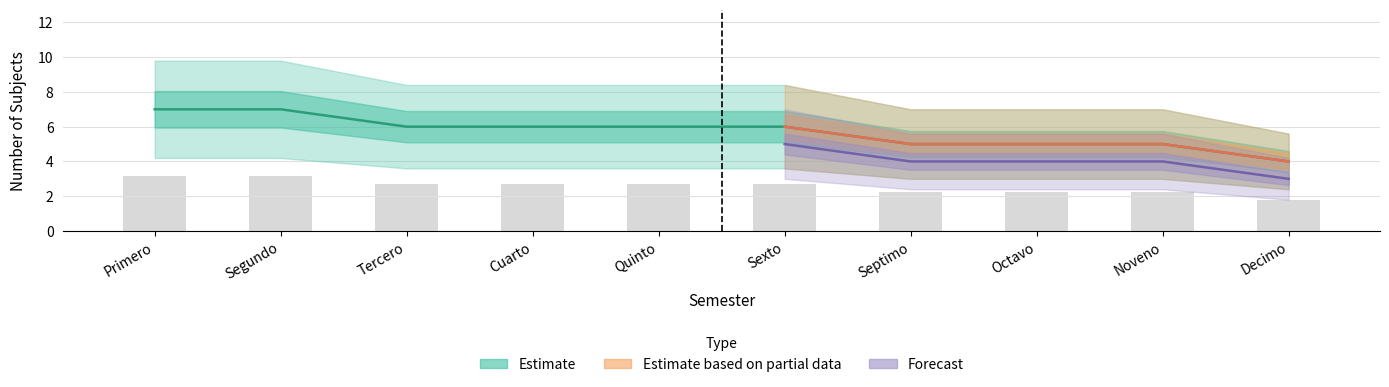

Are the bars grouped side by side (vs. stacked)?

Yes